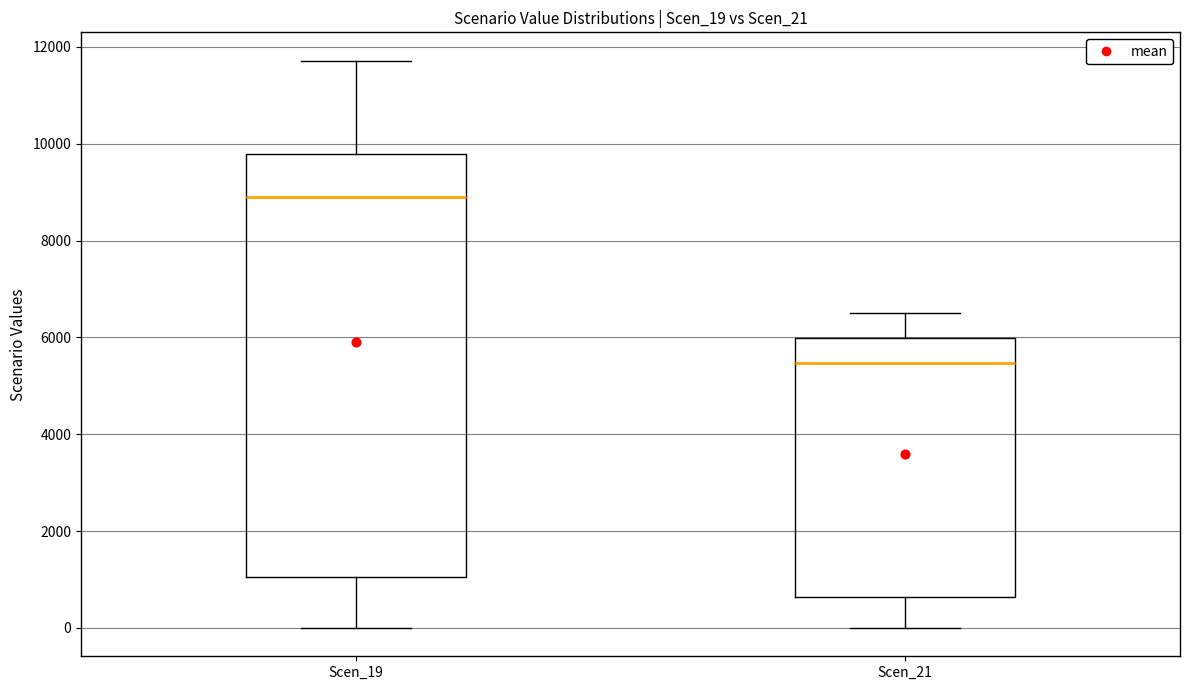

Reading left to right, transcribe this box plot: for each box, give where its median line is, the range the box spans, and where its two whiskers end, as read against the y-axis. The values are not printed on the chart, so give them approximately, as read against the axis.

Scen_19: median 8800, box 1000 to 9800, whiskers 0 to 11800
Scen_21: median 5400, box 600 to 6000, whiskers 0 to 6600